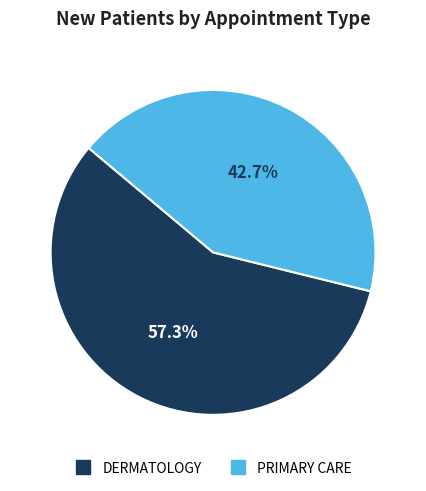

Which slice is the largest?

DERMATOLOGY